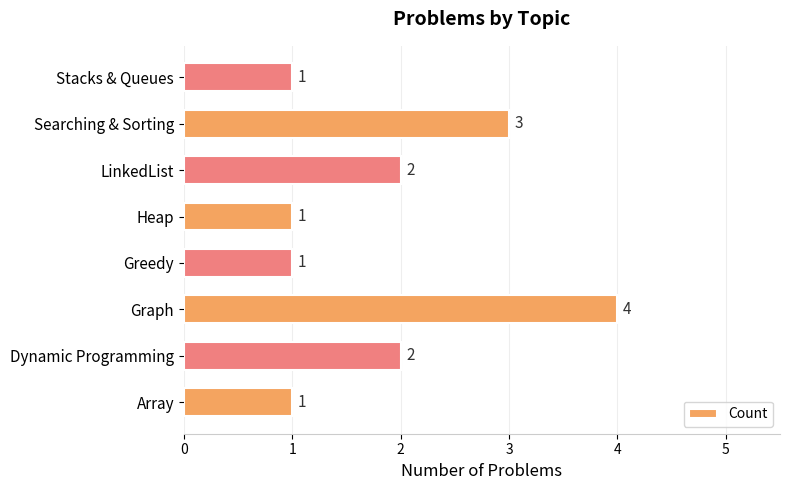

Which category has the highest value across all series?

Graph